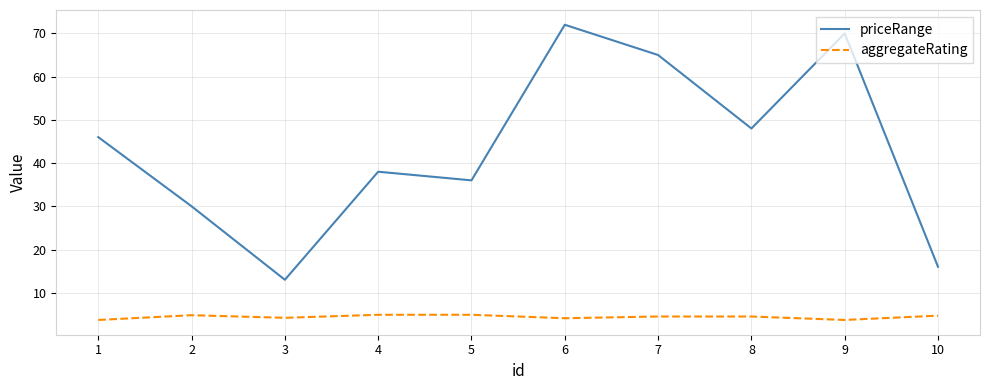

At which category does the chart reach its peak across all series?

6